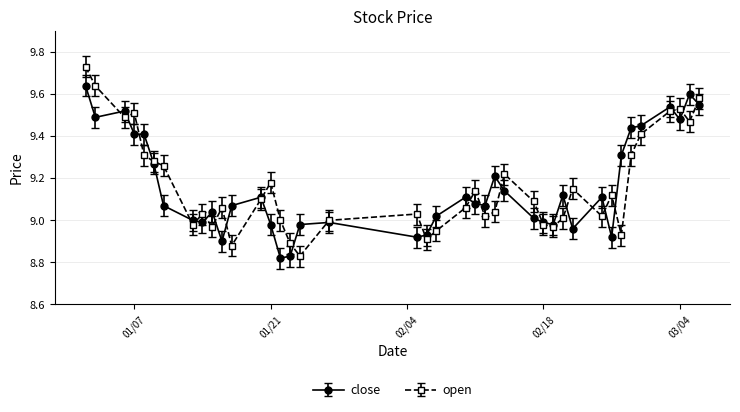

True or false: open and close intersect in this chart.

True